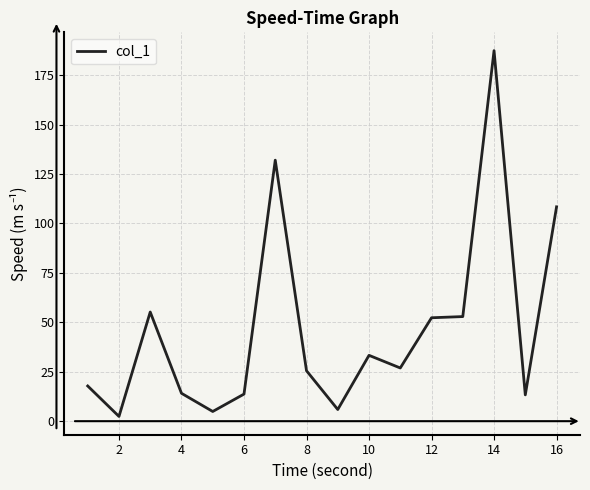

What is the difference between the maximum and minimum values?

185.0